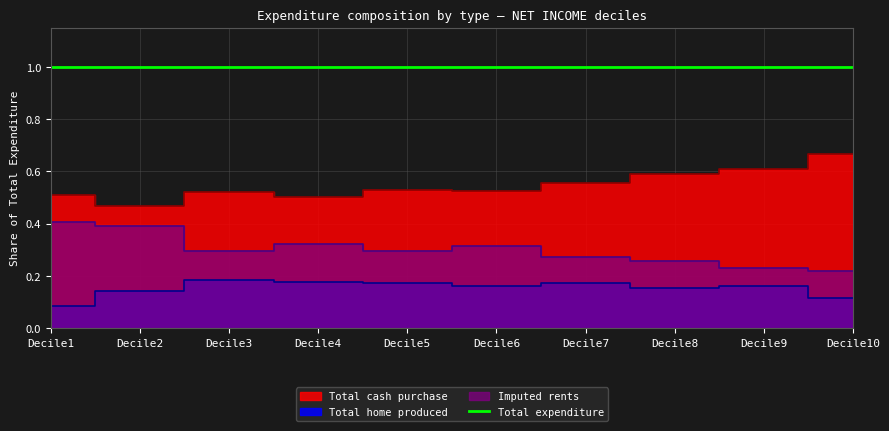

What is the lowest value of the Total expenditure series?

1.0